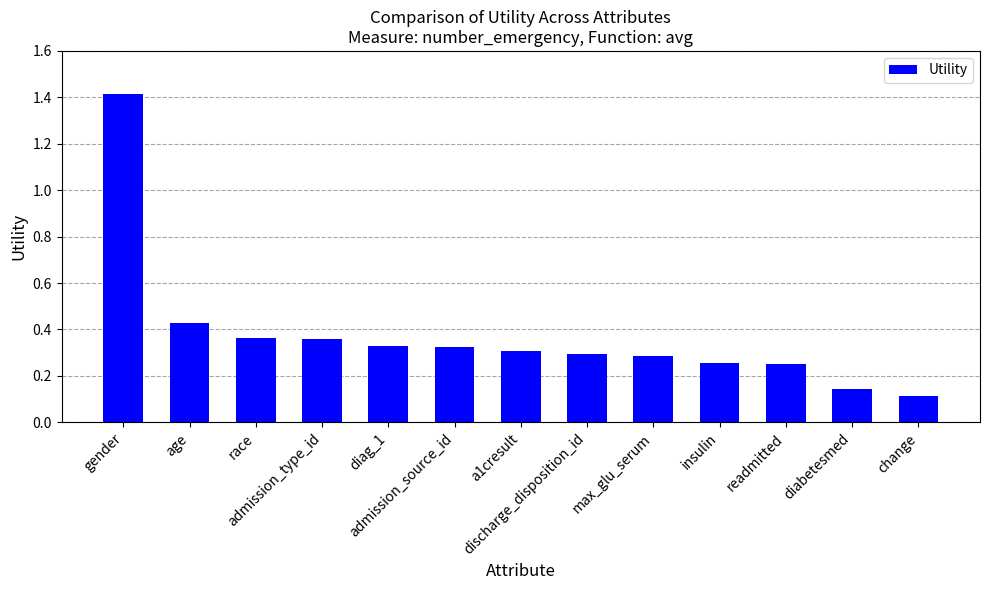

What is the label of the 2nd bar from the left?

age